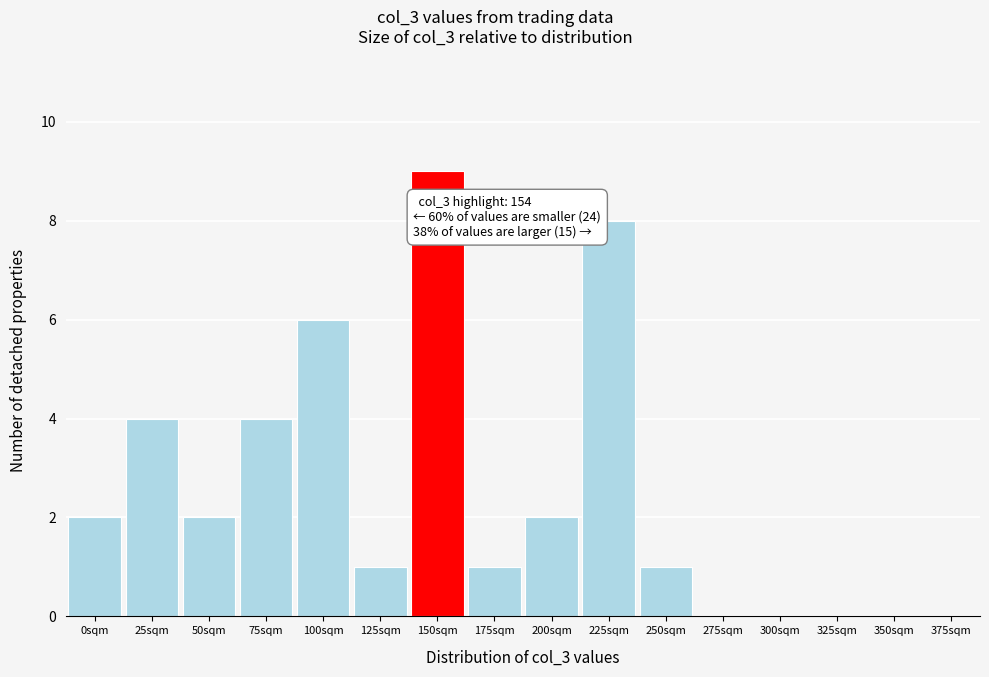

Reading left to right, list all the values displayed in this chart.

0sqm=2	25sqm=4	50sqm=2	75sqm=4	100sqm=6	125sqm=1	150sqm=9	175sqm=1	200sqm=2	225sqm=8	250sqm=1	275sqm=0	300sqm=0	325sqm=0	350sqm=0	375sqm=0